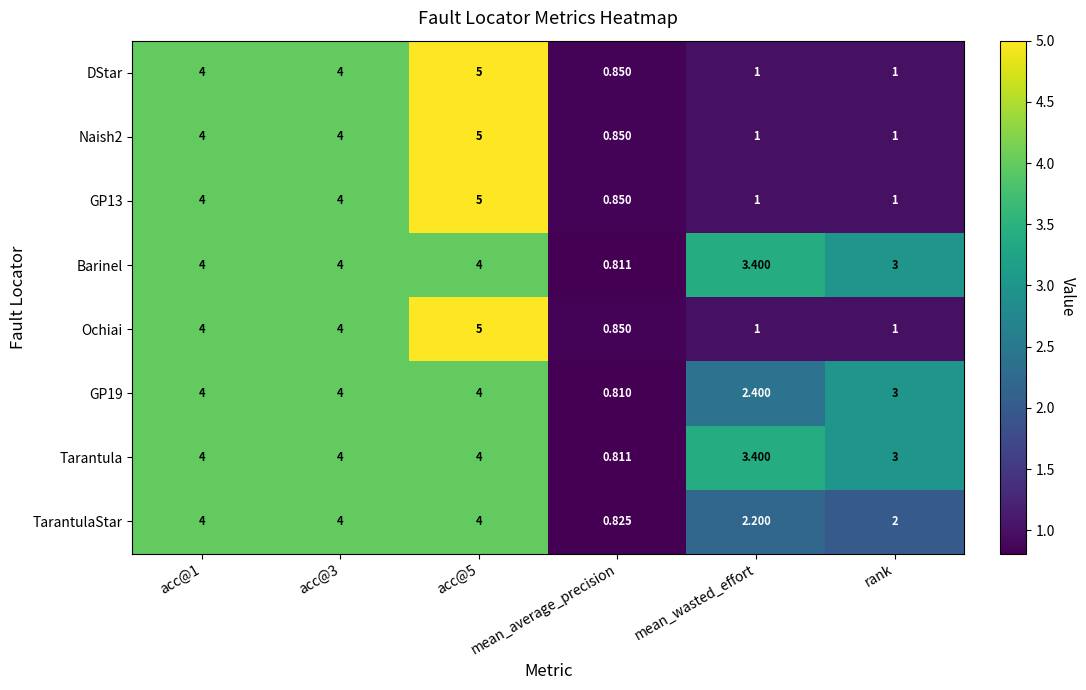

What is the maximum value shown in the chart?

5.0